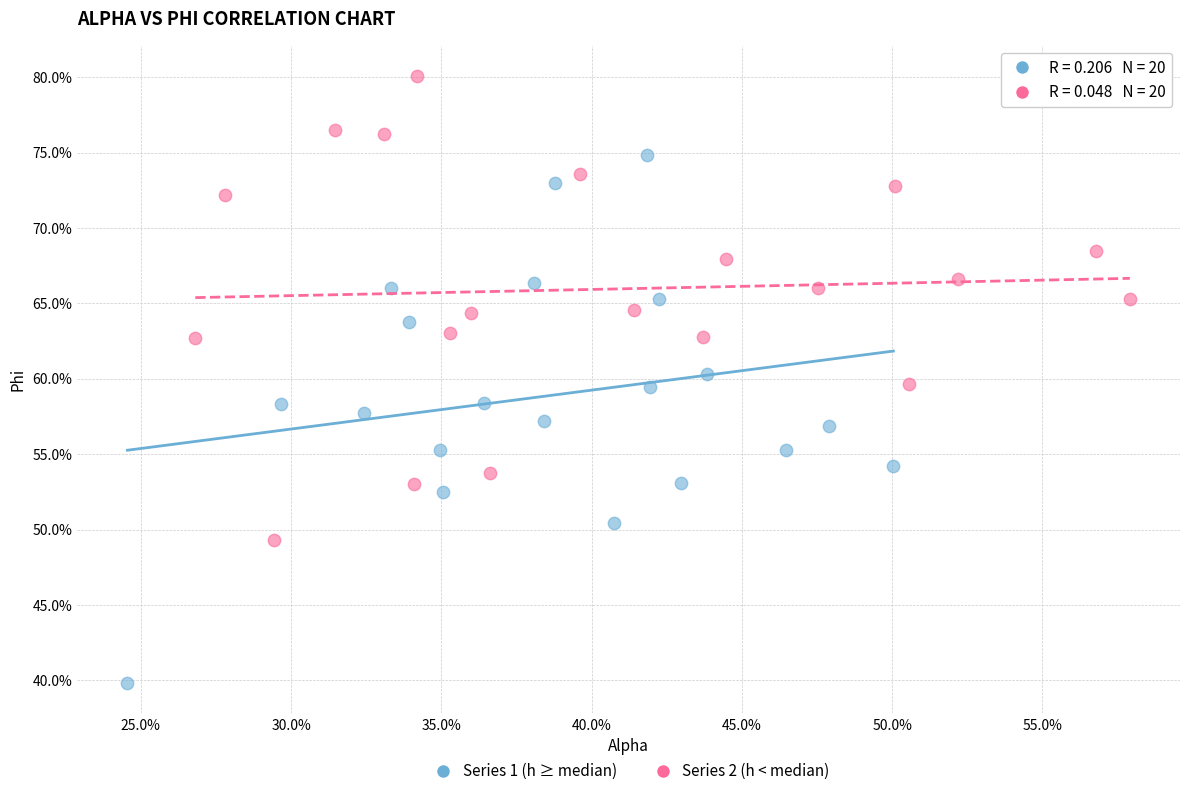

What are all the series names shown in the legend?

Series 1 (h ≥ median), Series 2 (h < median)